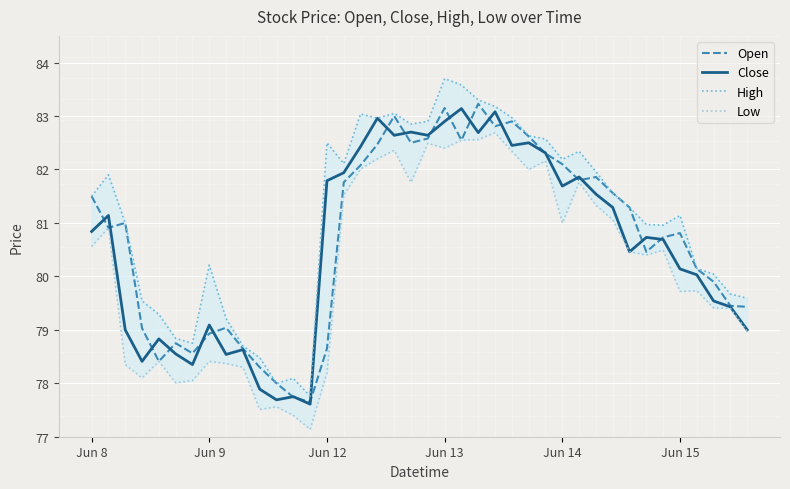

How many values in the Close series exceed 80?

25